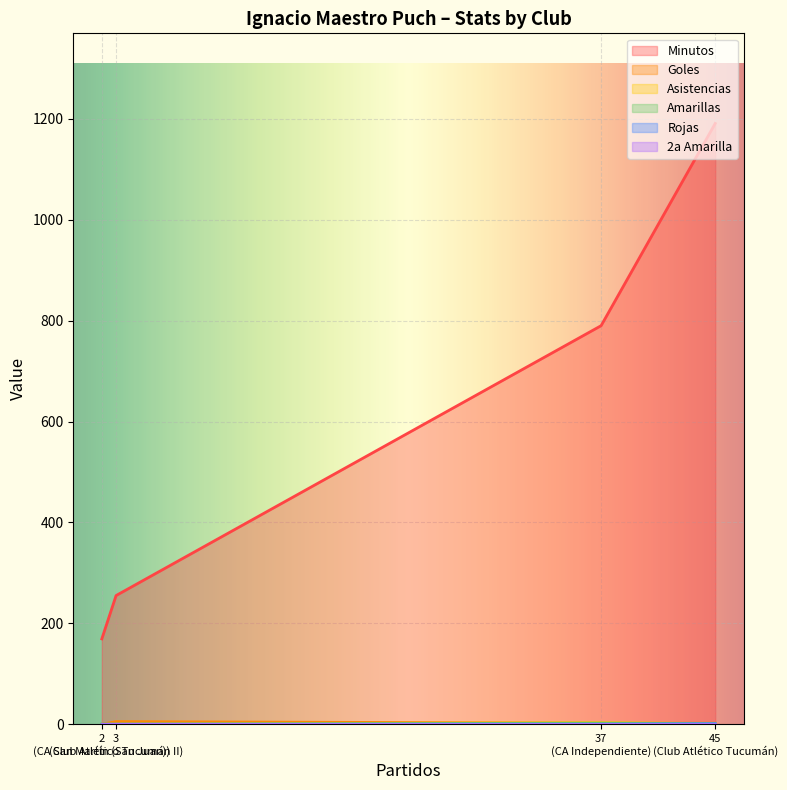

Read the Amarillas value at CA Independiente.

2